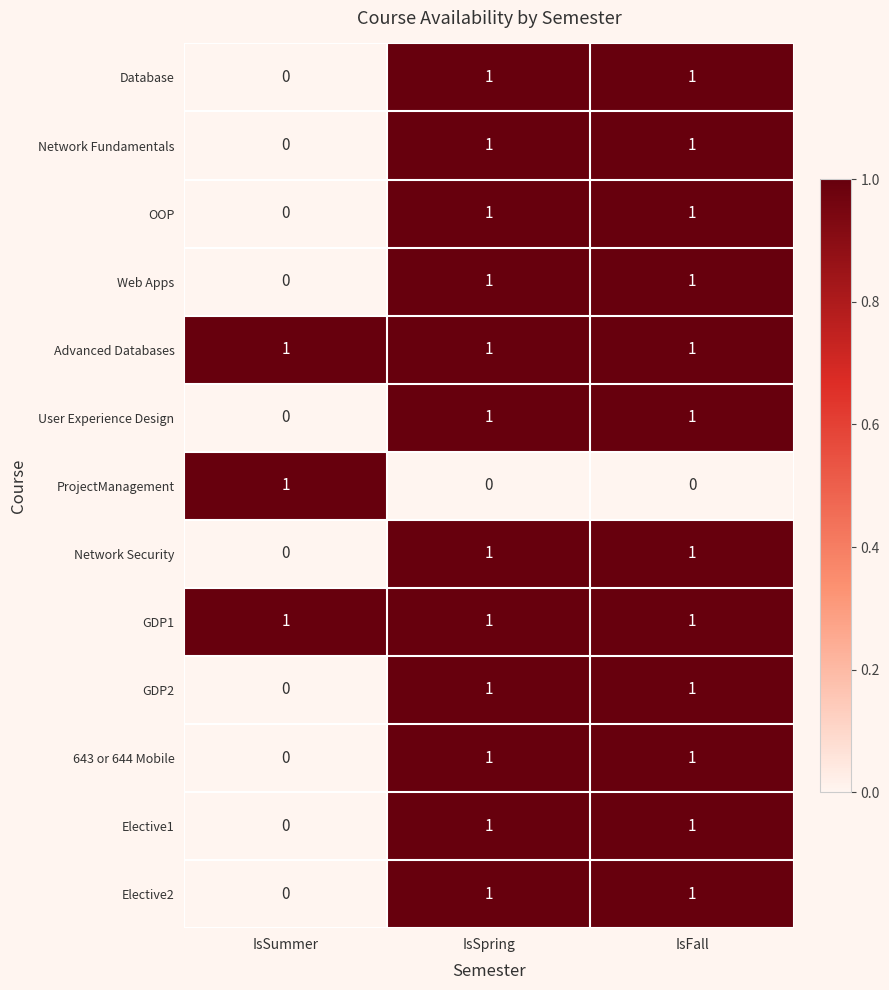

How many GDP2 values are between 0 and 1?

3